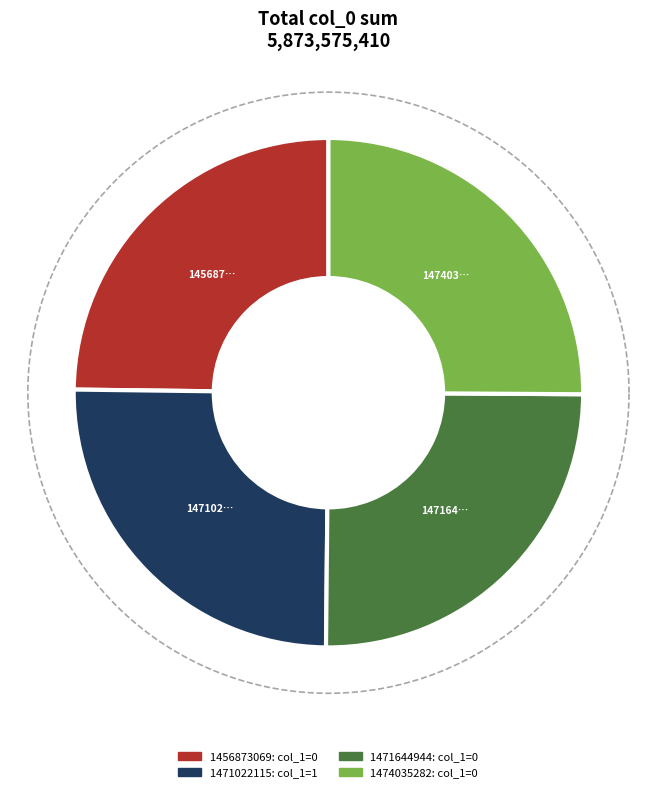

To the nearest percent, what is the average slice percentage?

25%